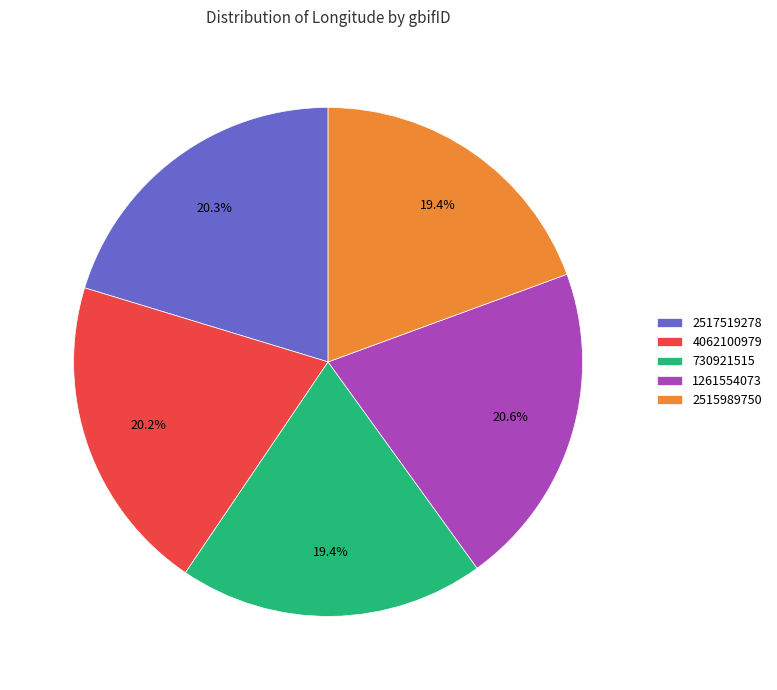

Is it true that 2515989750 is 29% of the pie?

False